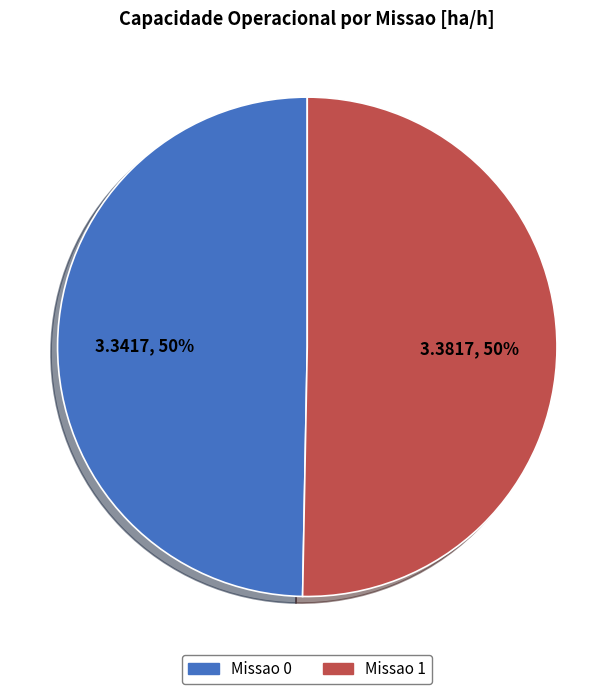

True or false: Missao 1 accounts for 38% of the total.

False